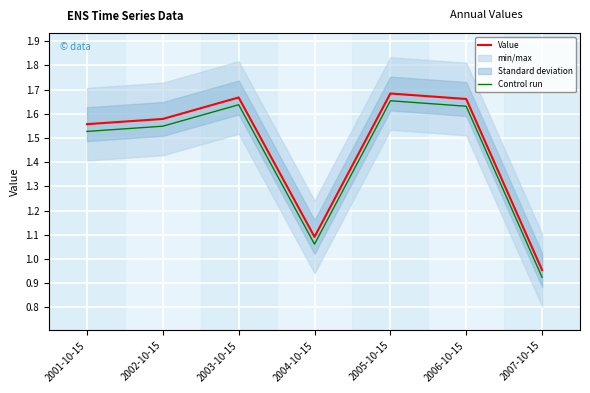

The value of Control run at 2006-10-15 is 1.6. True or false?

True